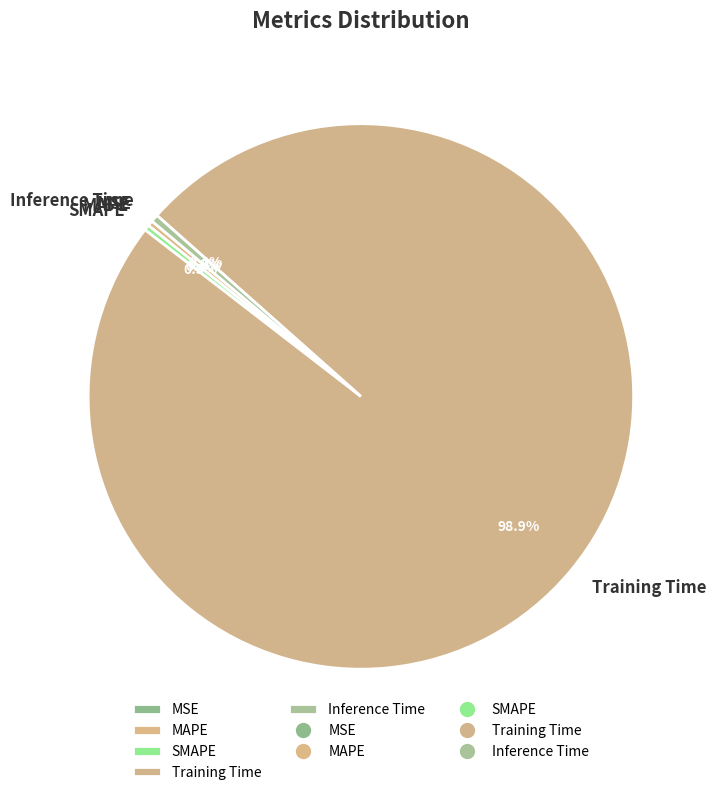

True or false: MAPE accounts for 0% of the total.

True